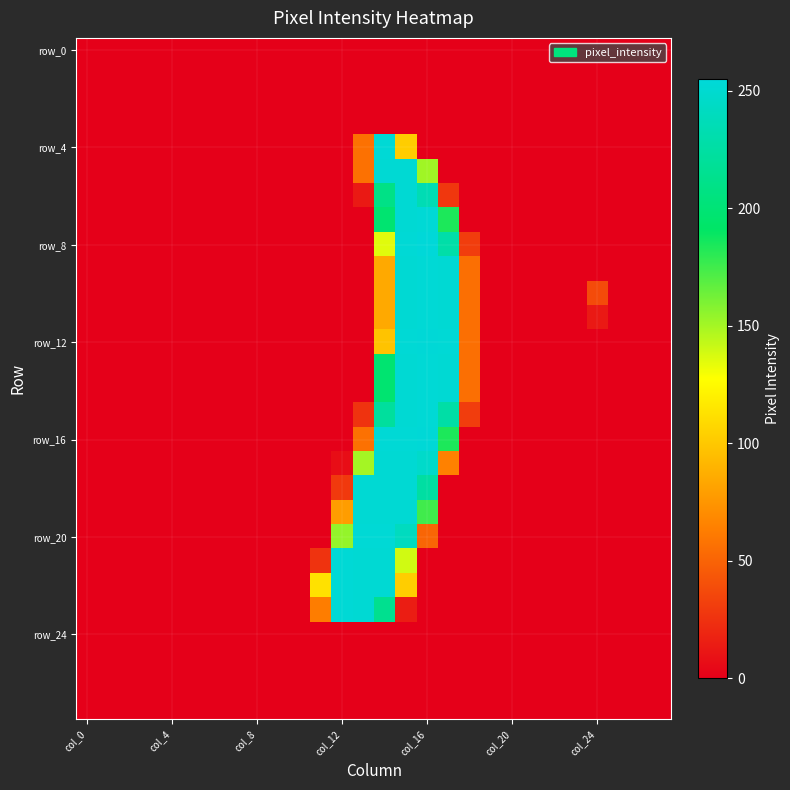

What is the greatest value displayed?

255